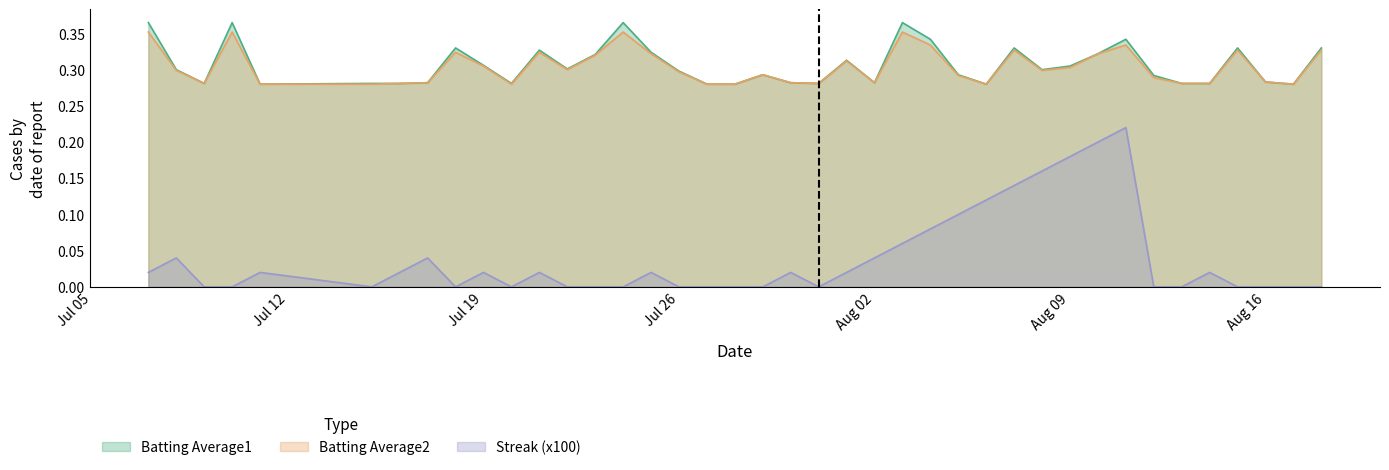

What is the value of the Batting Average2 point at the 19th from the left?

0.3